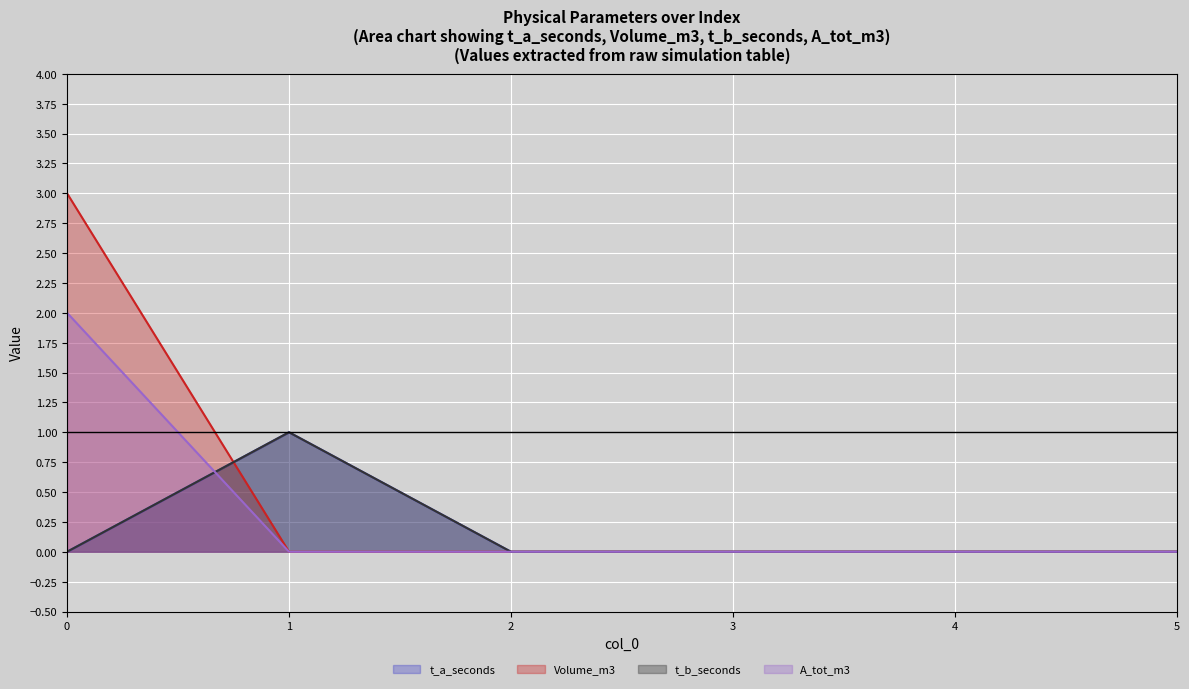

At how many categories does at least one series exceed 0?

2